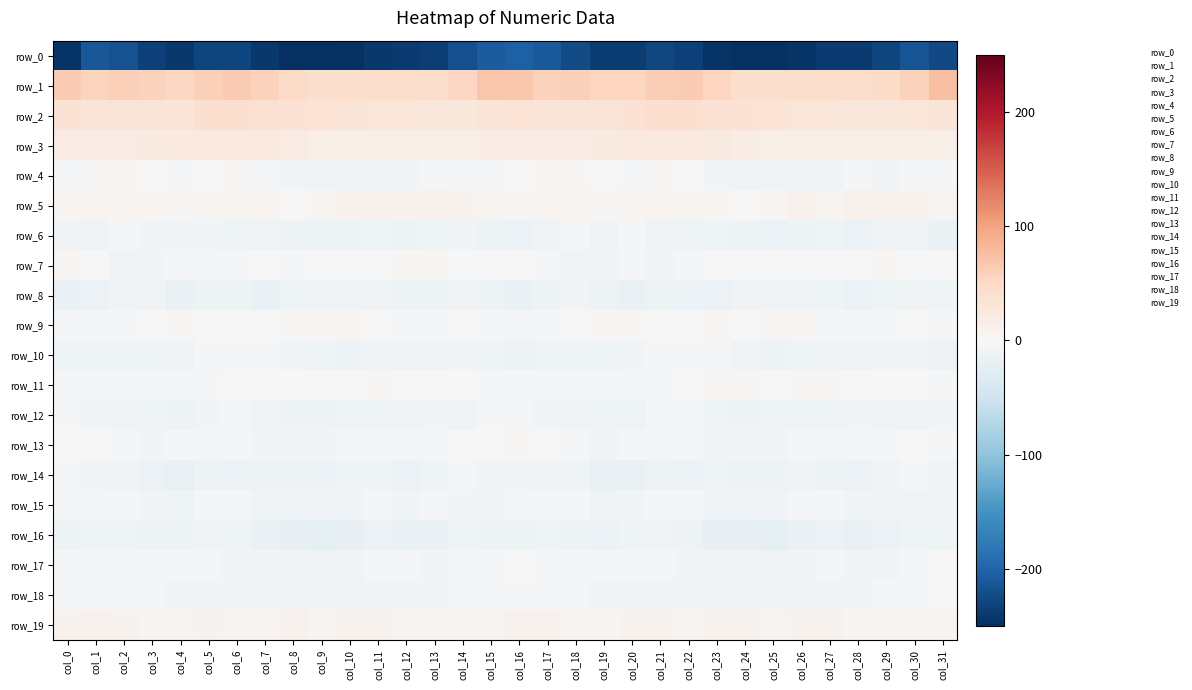

Where does the row_13 series first go above -3?

col_0